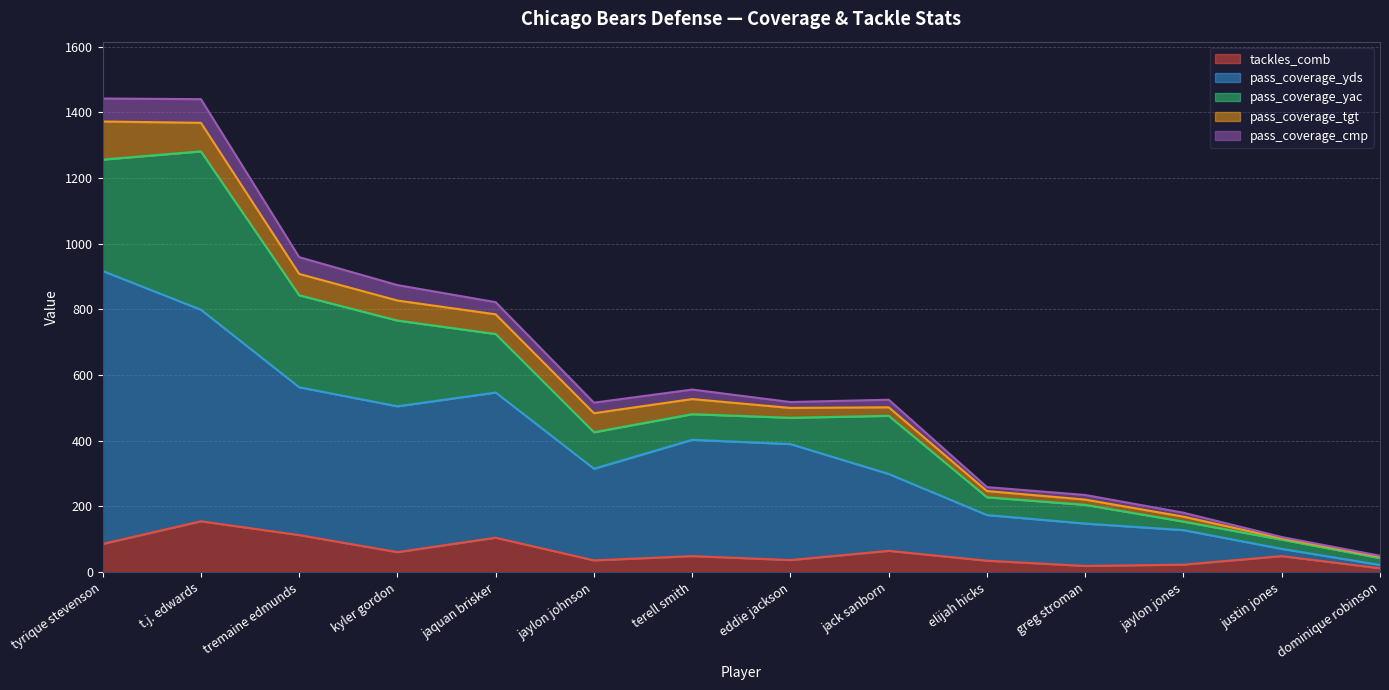

What is the lowest value of the tackles_comb series?

12